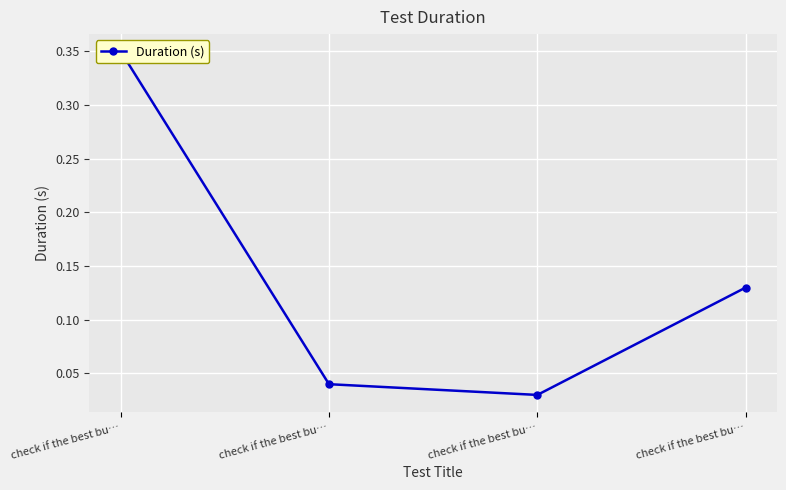

Read the value at check if the best bu….

0.1